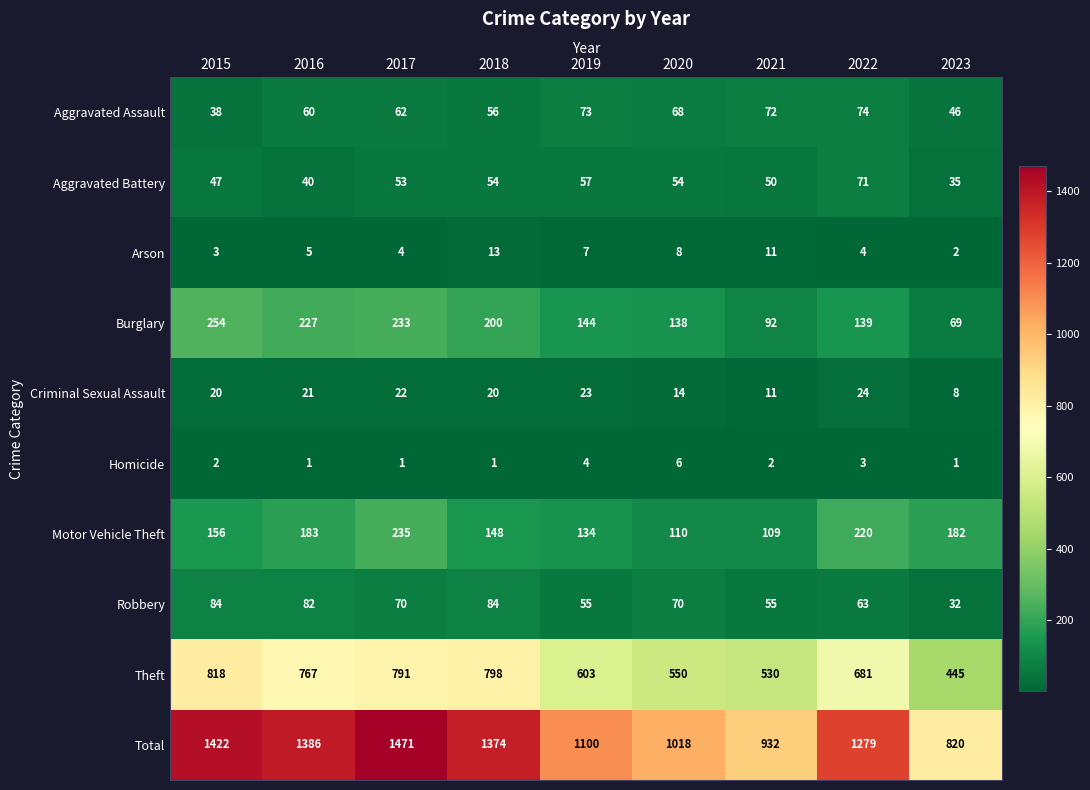

Which series has the largest range (max minus min)?

Total